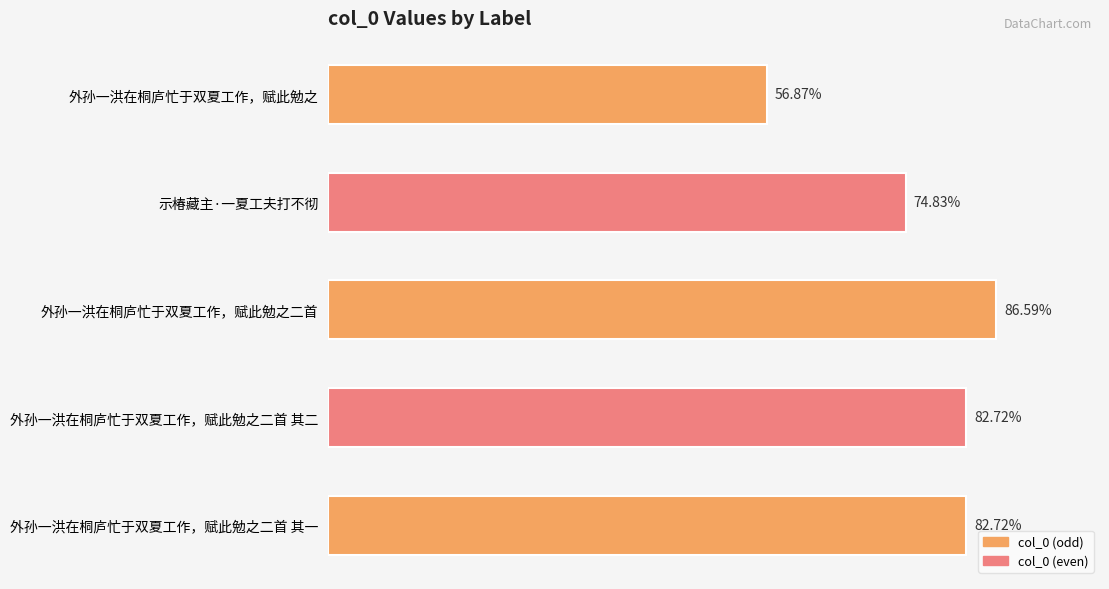

Are the bars horizontal?

Yes